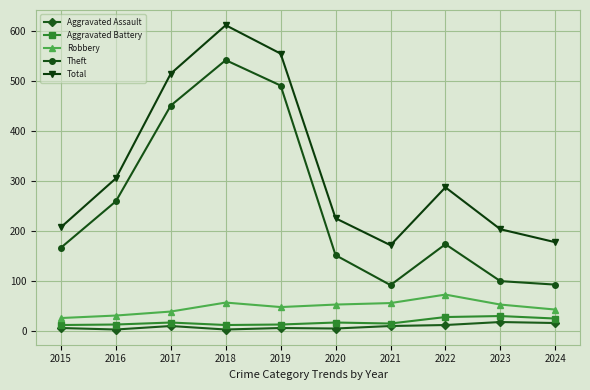

Which series has the largest range (max minus min)?

Theft